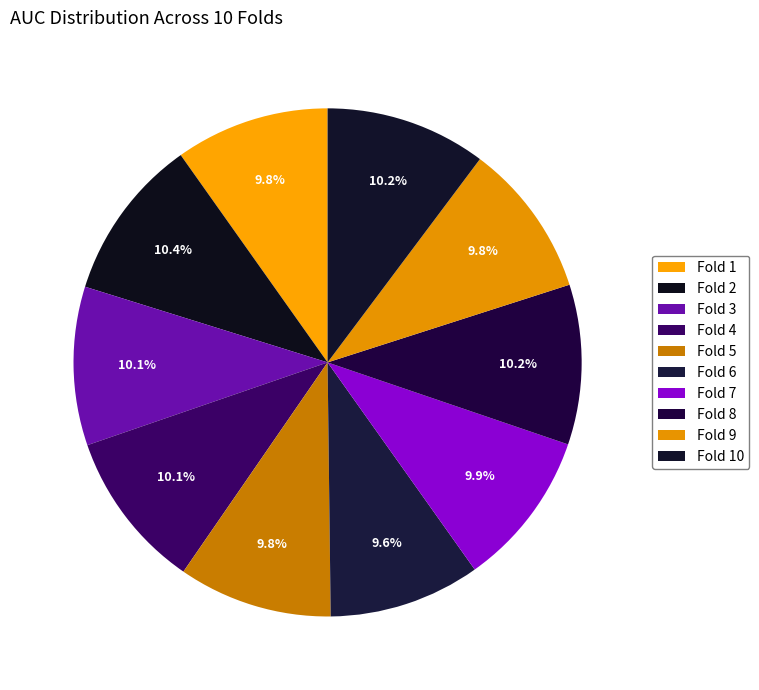

True or false: Fold 5 accounts for 24% of the total.

False